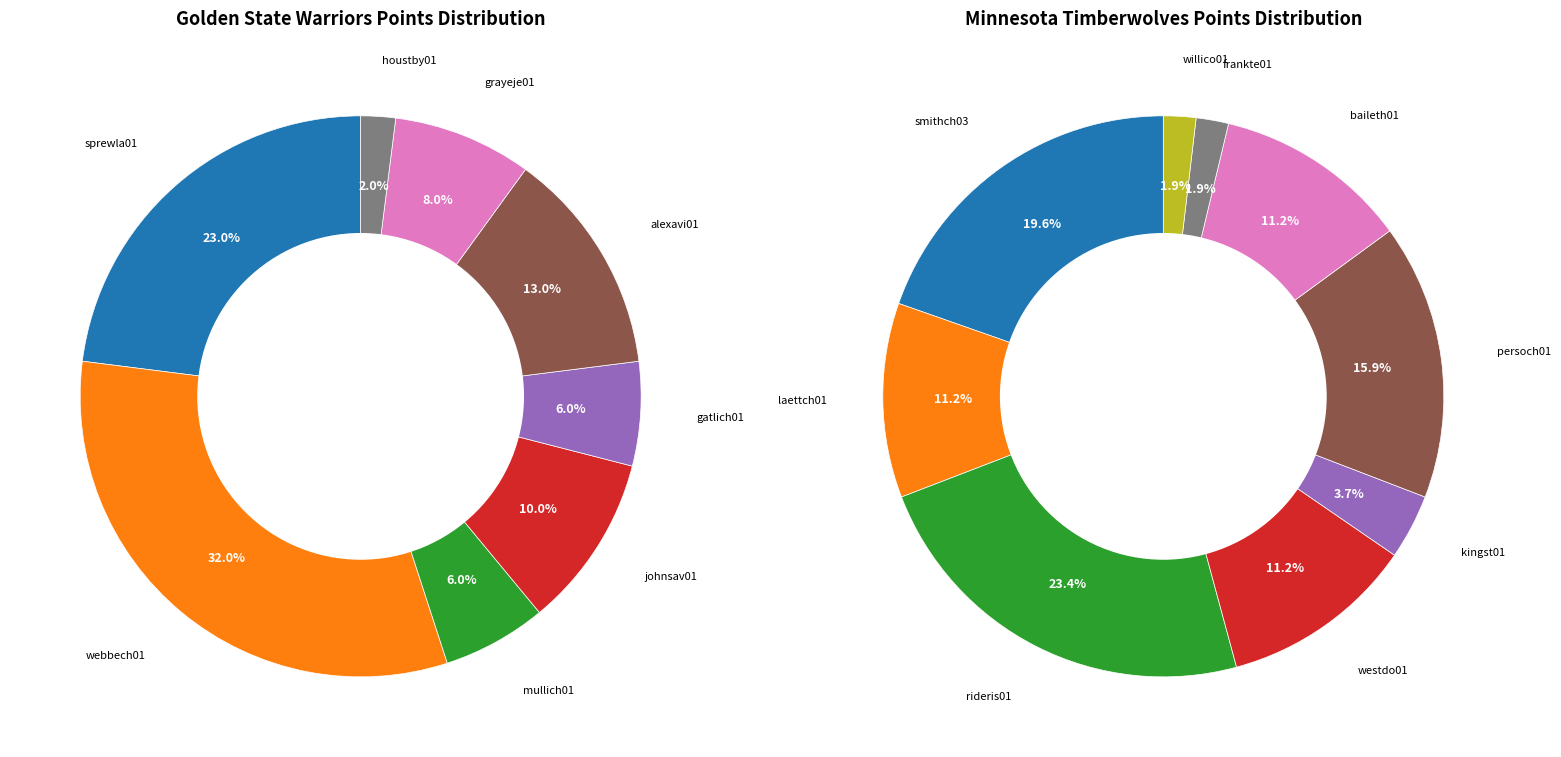

Which series has the widest spread of values?

Golden State Warriors